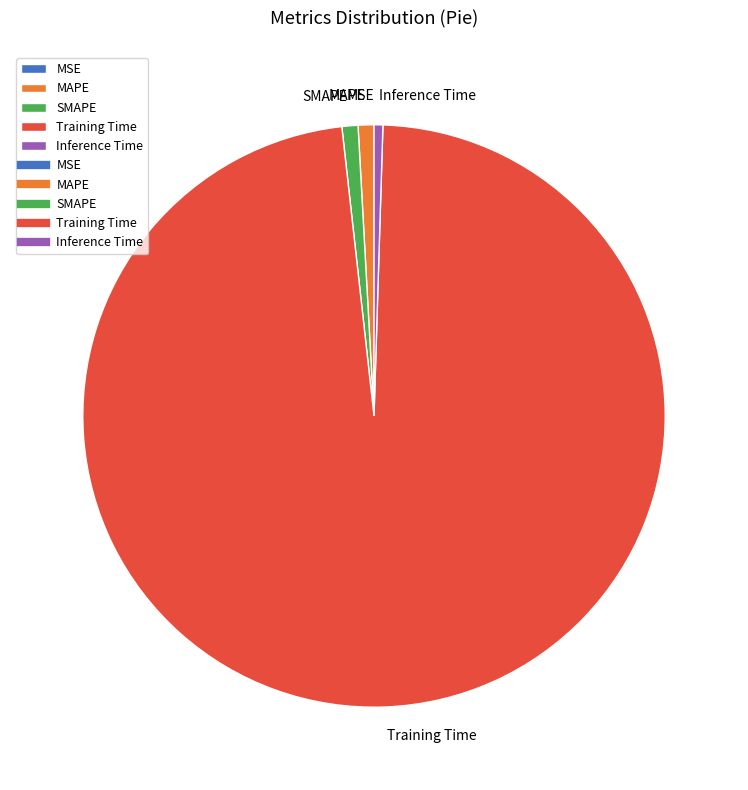

Is the sum of MAPE and Inference Time greater than half?

No